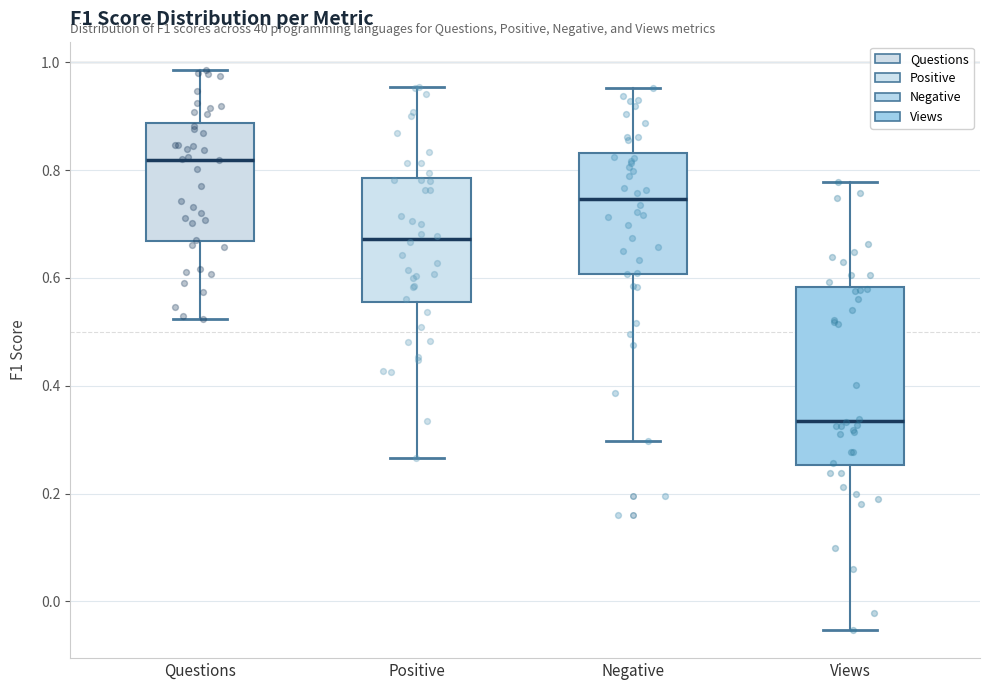

Reading left to right, read every box against the y-axis: the position of its median line, the range the box covers, and the ends of its whiskers. The values are not printed on the chart, so give them approximately, as read against the axis.

Questions: median 0.82, box 0.66 to 0.88, whiskers 0.52 to 0.98
Positive: median 0.68, box 0.56 to 0.78, whiskers 0.26 to 0.96
Negative: median 0.74, box 0.60 to 0.84, whiskers 0.30 to 0.96
Views: median 0.34, box 0.26 to 0.58, whiskers -0.06 to 0.78